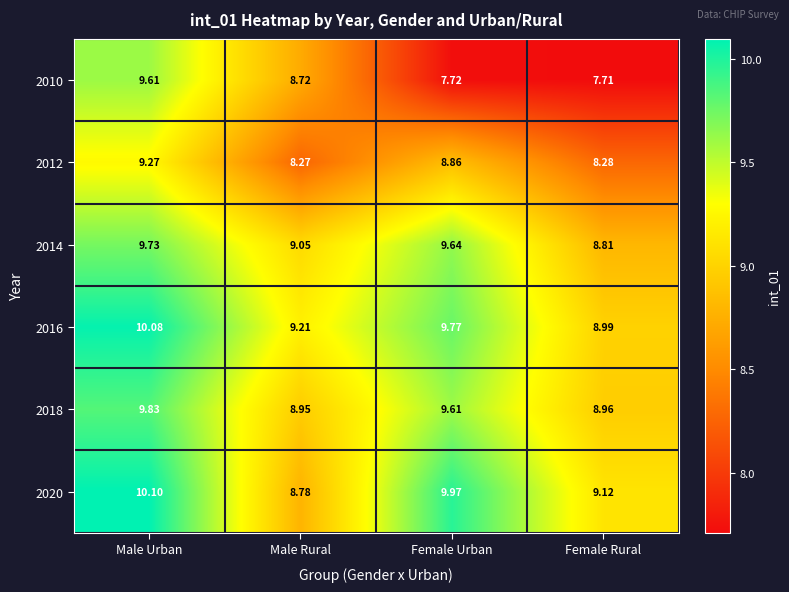

Rank the categories by 2018 value from highest to lowest.

Male Urban, Female Urban, Female Rural, Male Rural